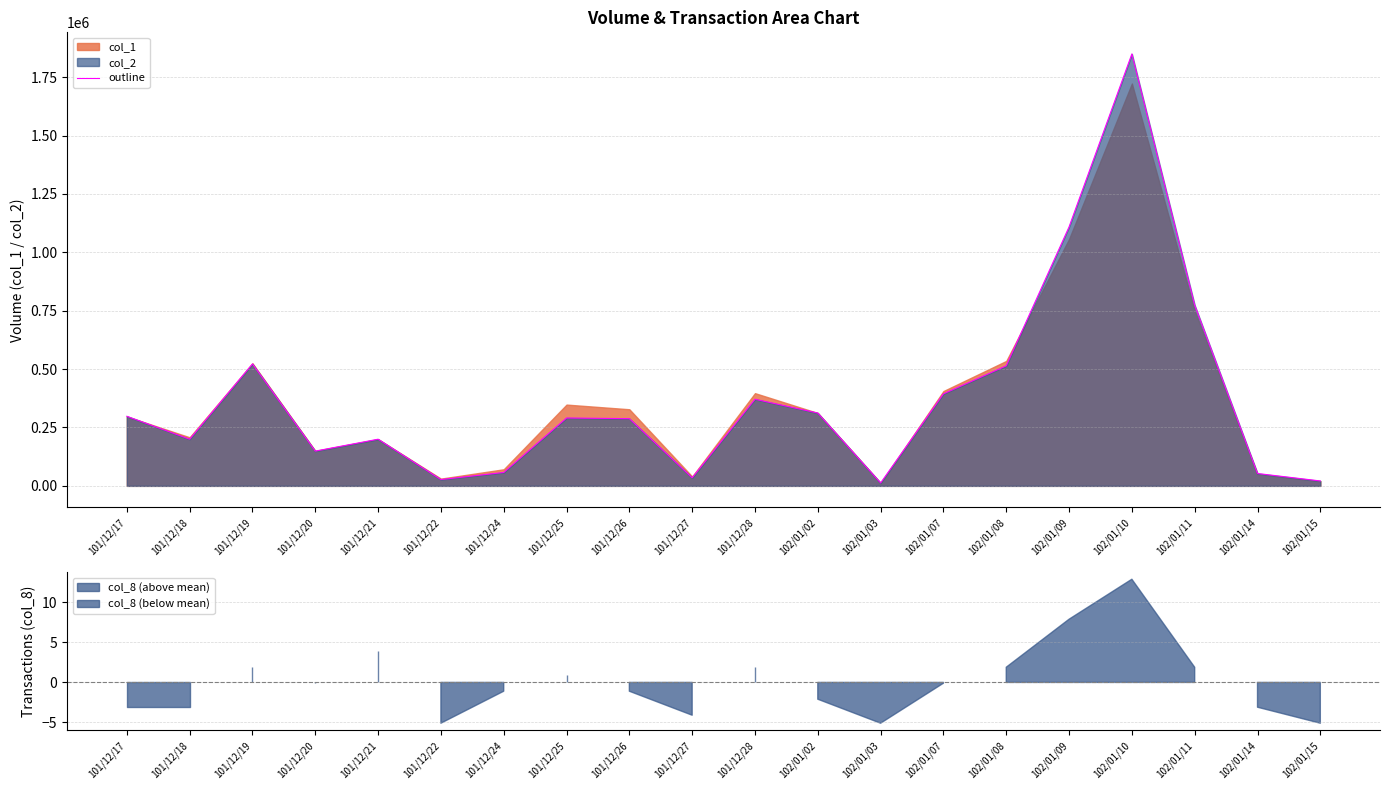

What is the difference between the maximum and minimum values?

1837240